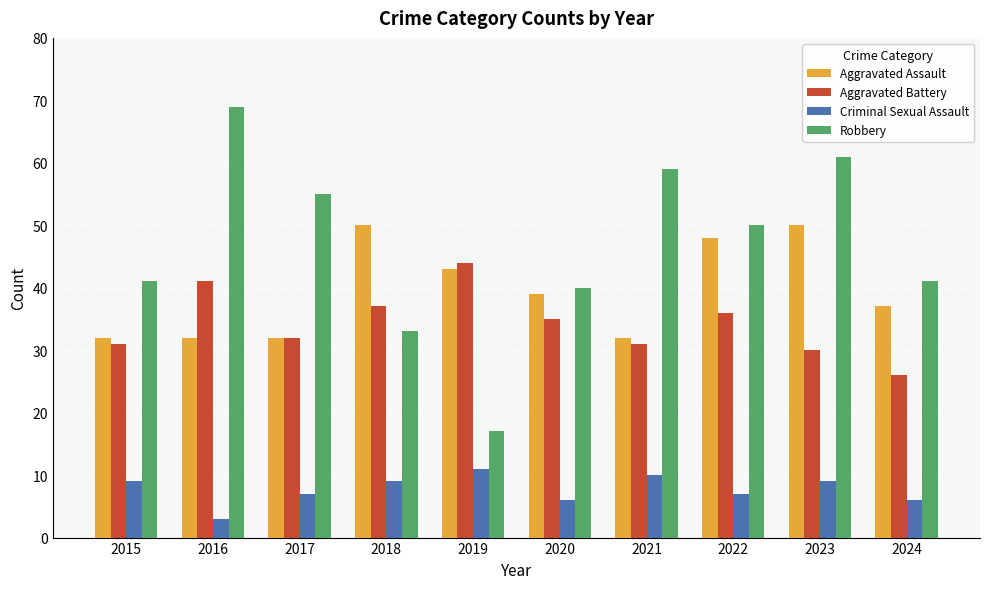

Which category has the highest value in the Robbery series?

2016